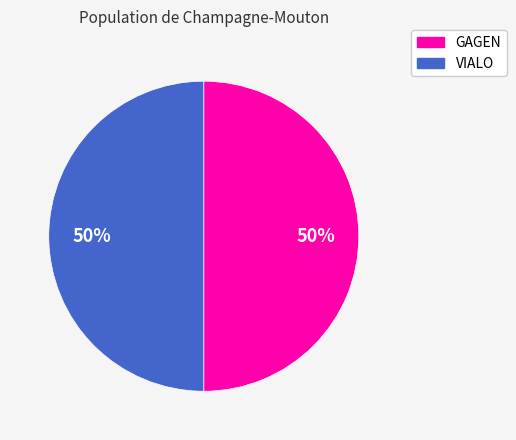

Is the sum of GAGEN and VIALO greater than half?

Yes